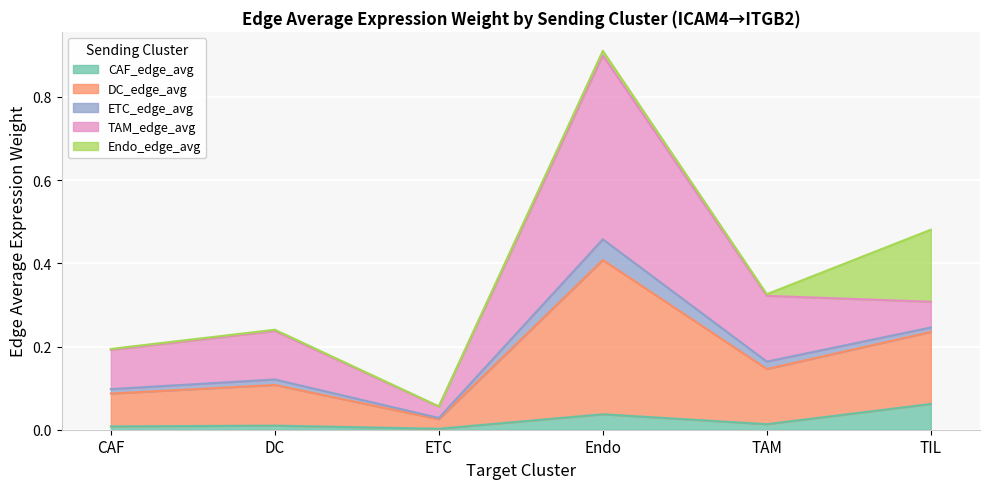

True or false: CAF_edge_avg and DC_edge_avg intersect in this chart.

False